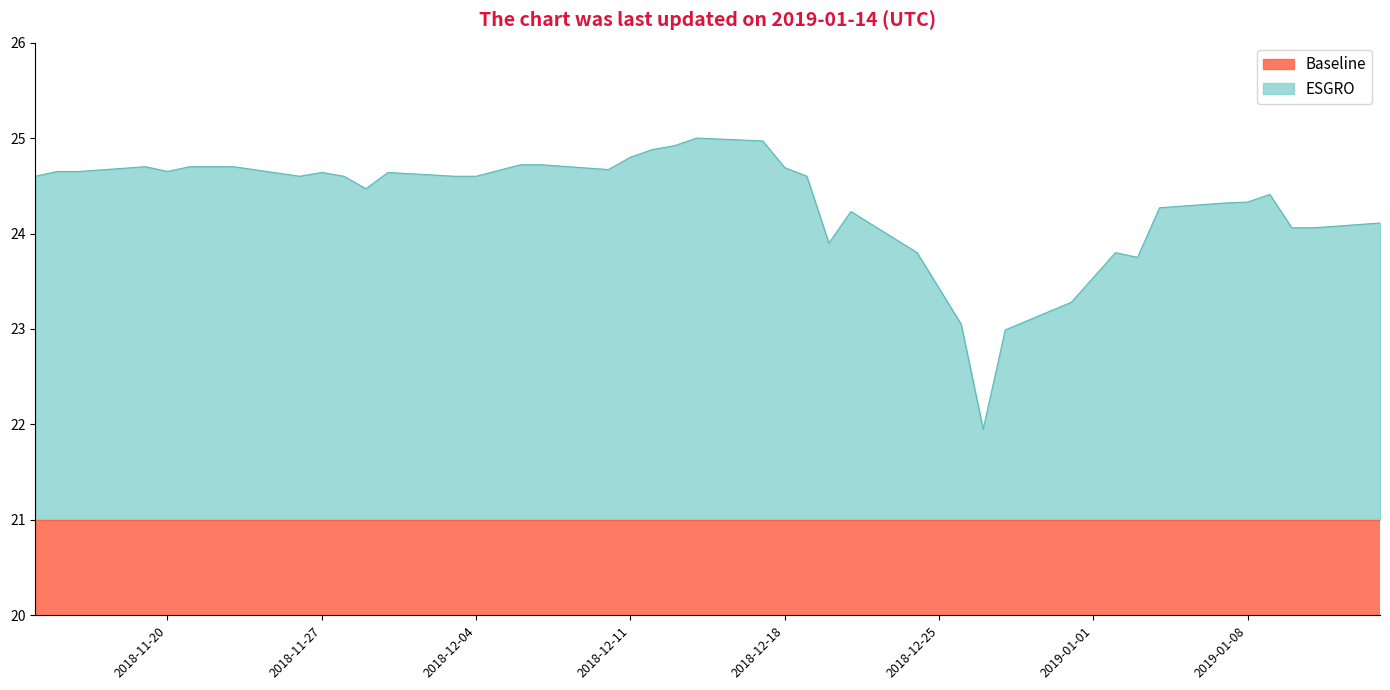

What is the lowest value of the Baseline series?

21.0